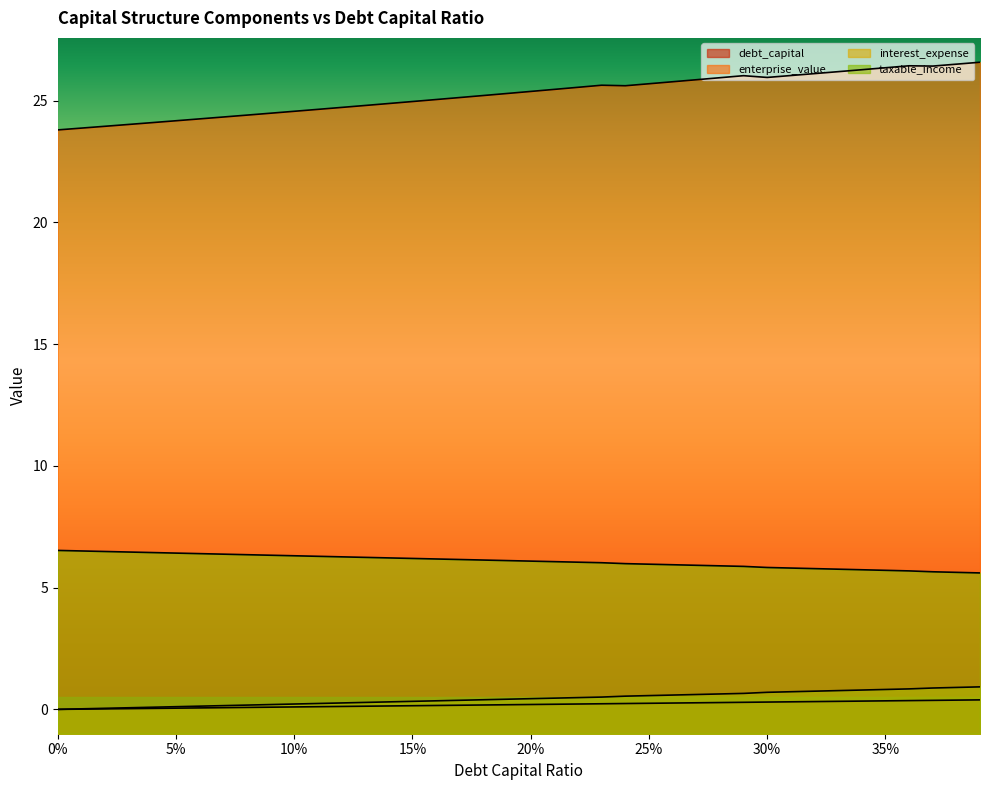

What is the value of the enterprise_value point at the 9th from the left?

24.4